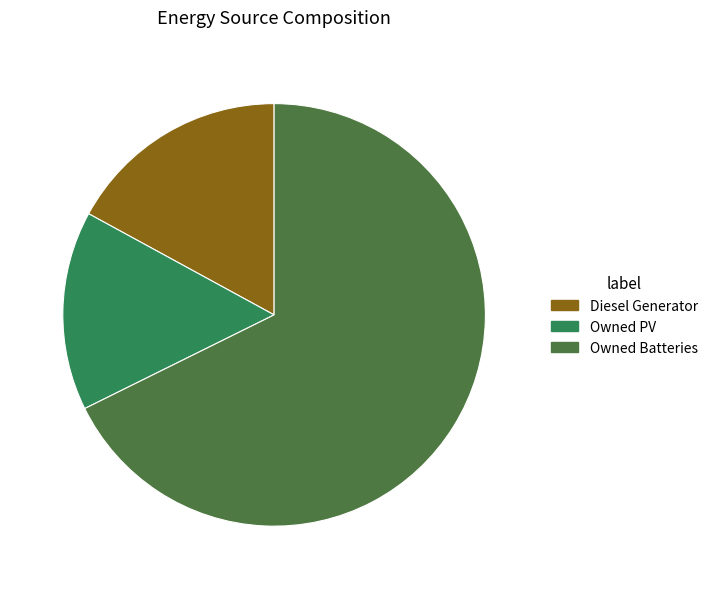

Between Diesel Generator and Owned Batteries, which is larger?

Owned Batteries